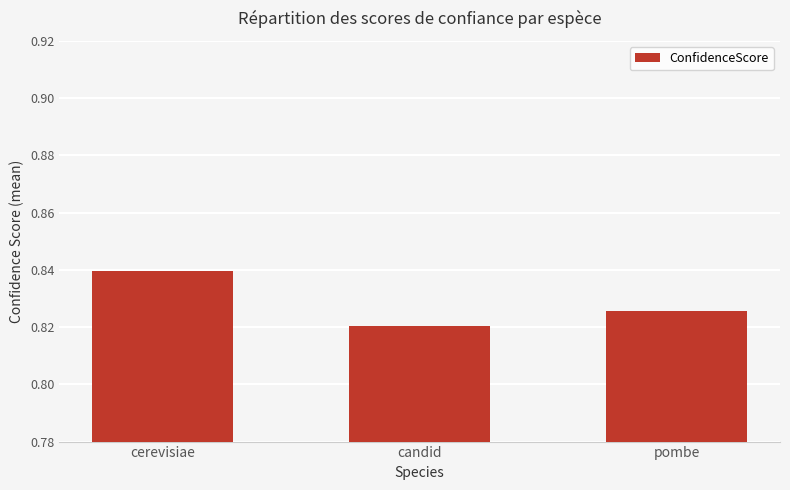

Rank the categories by value from lowest to highest.

candid, pombe, cerevisiae